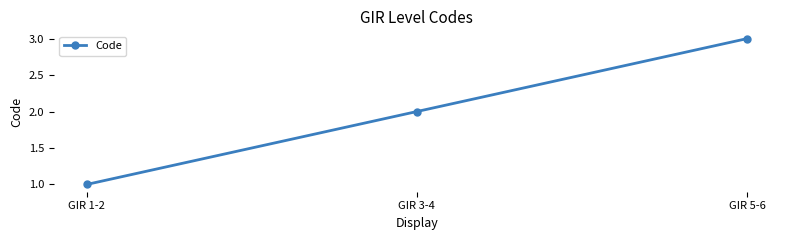

What is the label of the 2nd point from the left?

GIR 3-4